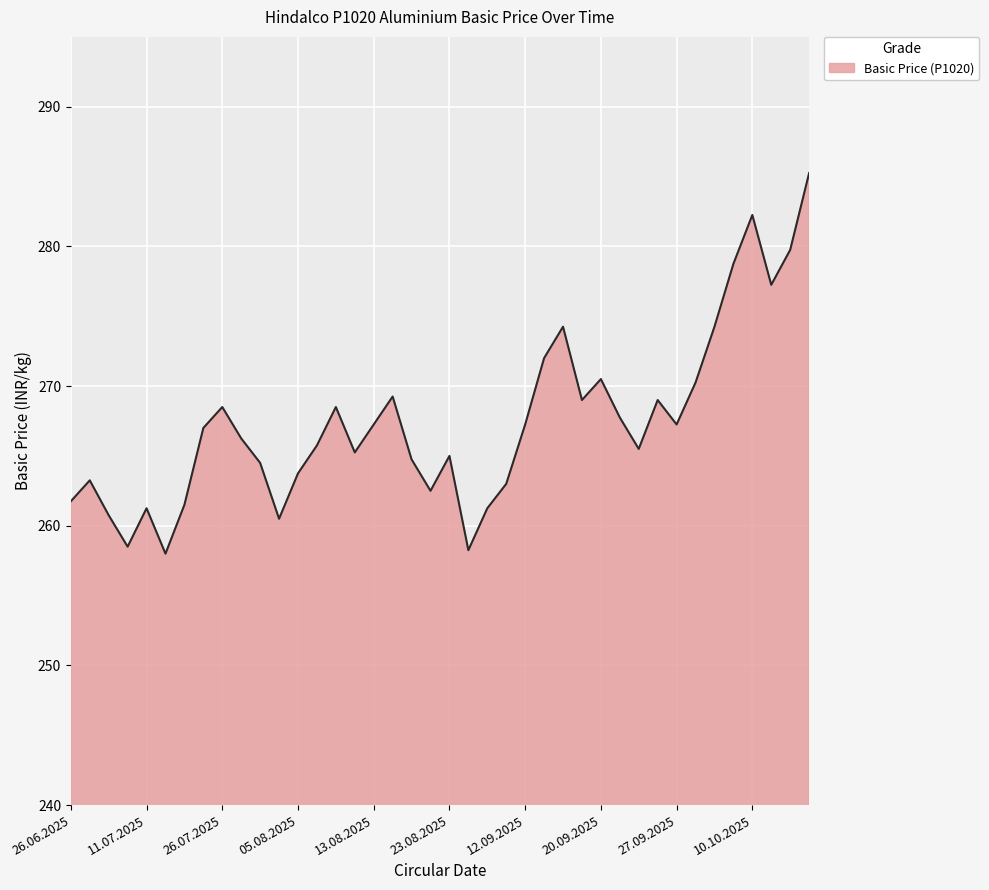

What is the minimum value shown in the chart?

258.0